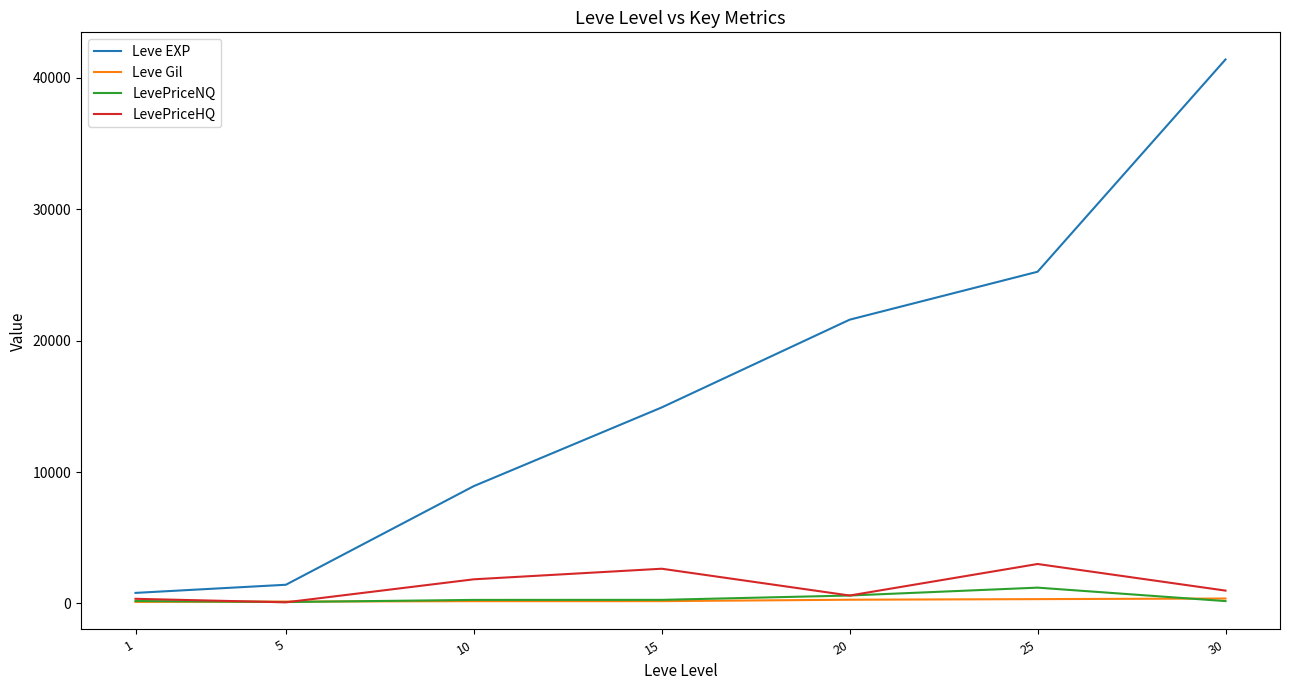

True or false: Leve EXP and LevePriceNQ intersect in this chart.

False